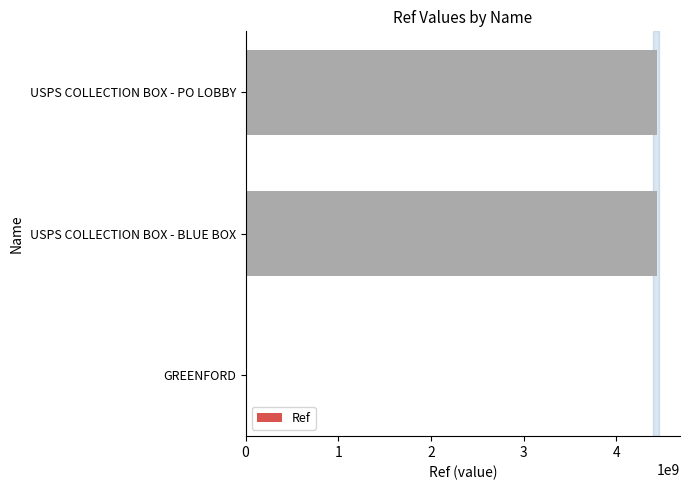

How many data points does each series have?

3